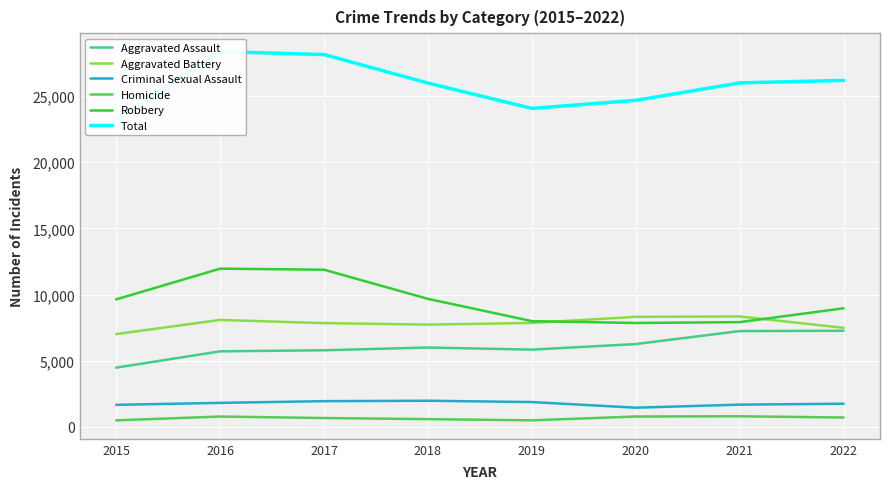

Between 2021 and 2019, which is larger?

2021